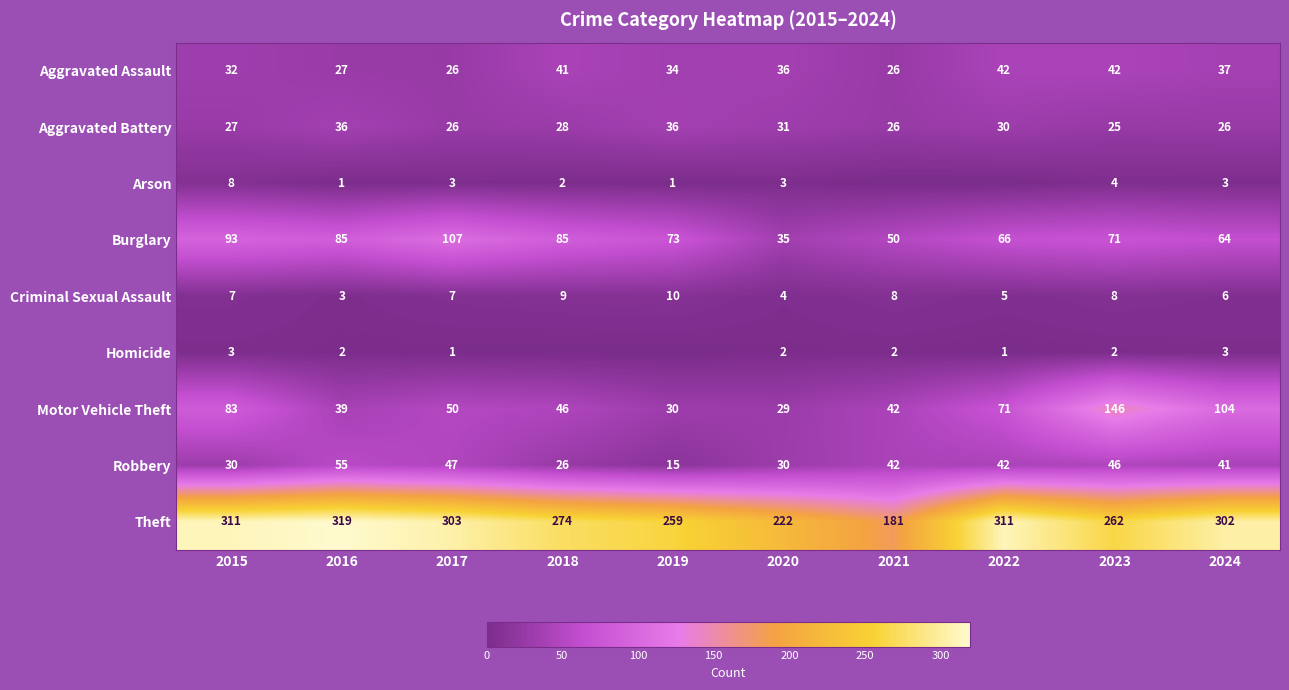

What is the total value across all series at 2024?

586